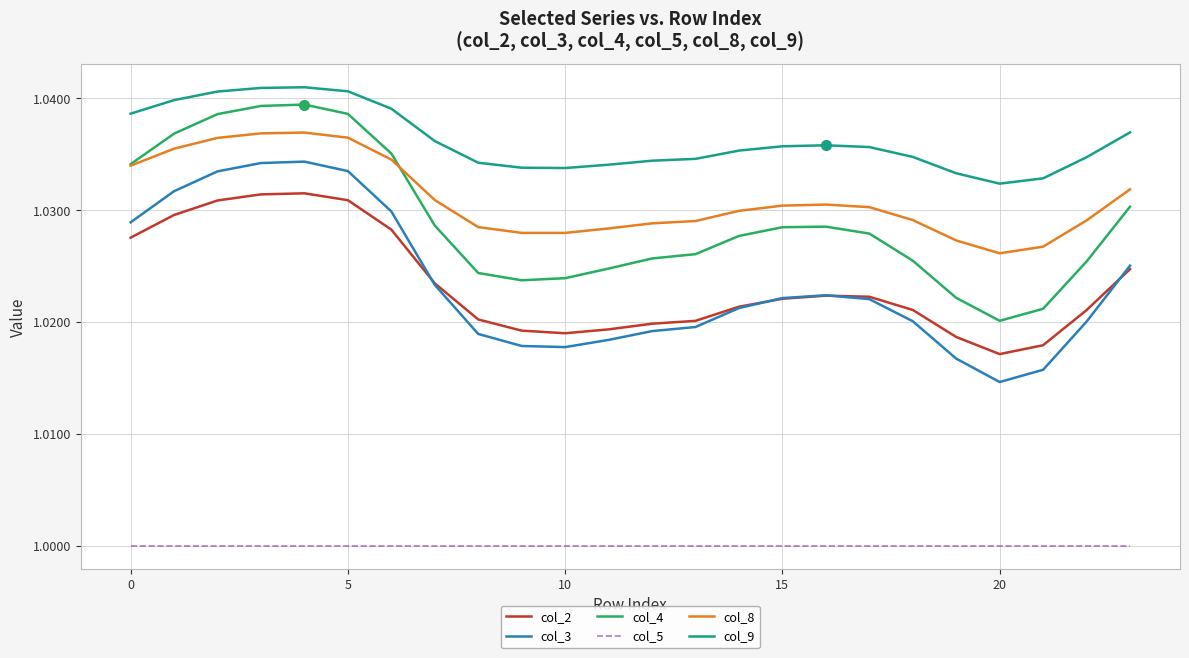

Which series has the largest range (max minus min)?

col_3